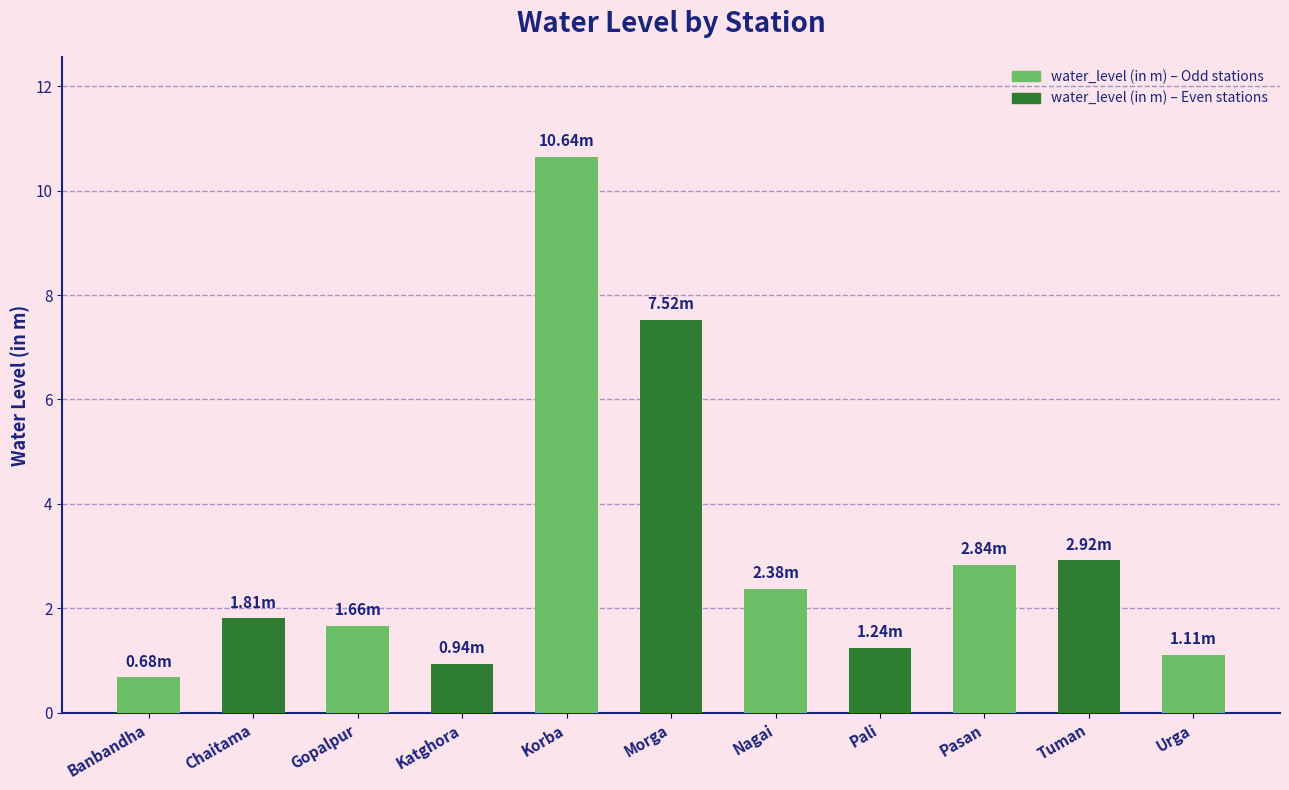

Count the number of values greater than 1.

9